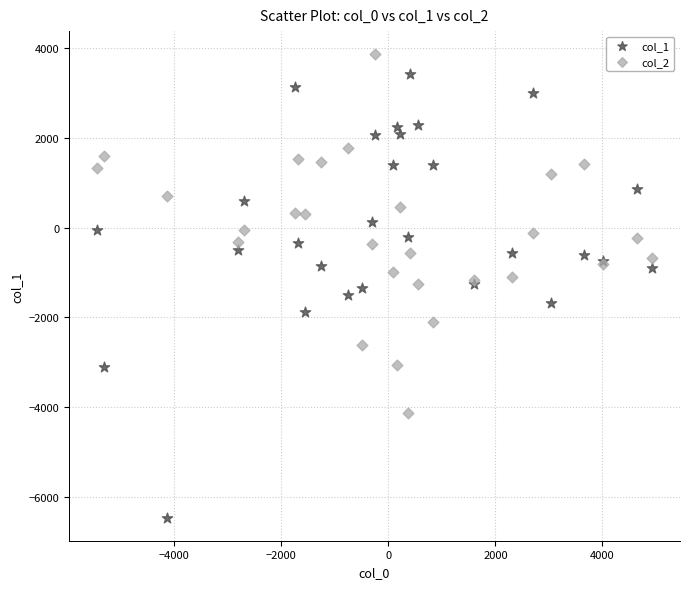

Which series has the largest Y range (max minus min)?

col_1